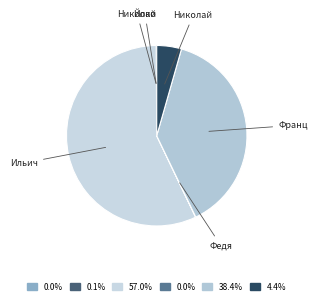

What is the largest slice in the pie chart?

Ильич